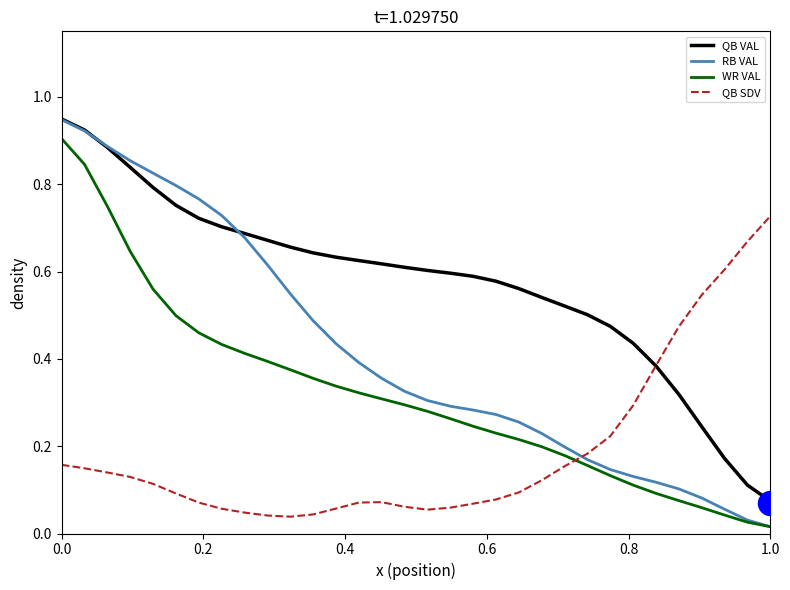

Which series has the widest spread of Y values?

RB VAL